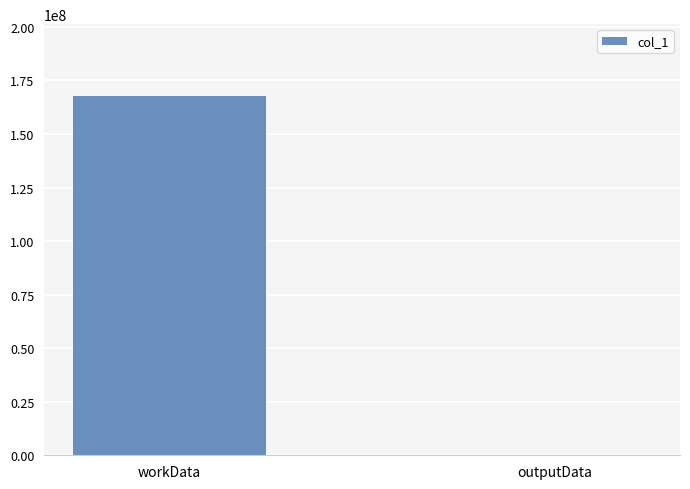

At which category does the chart reach its peak across all series?

workData